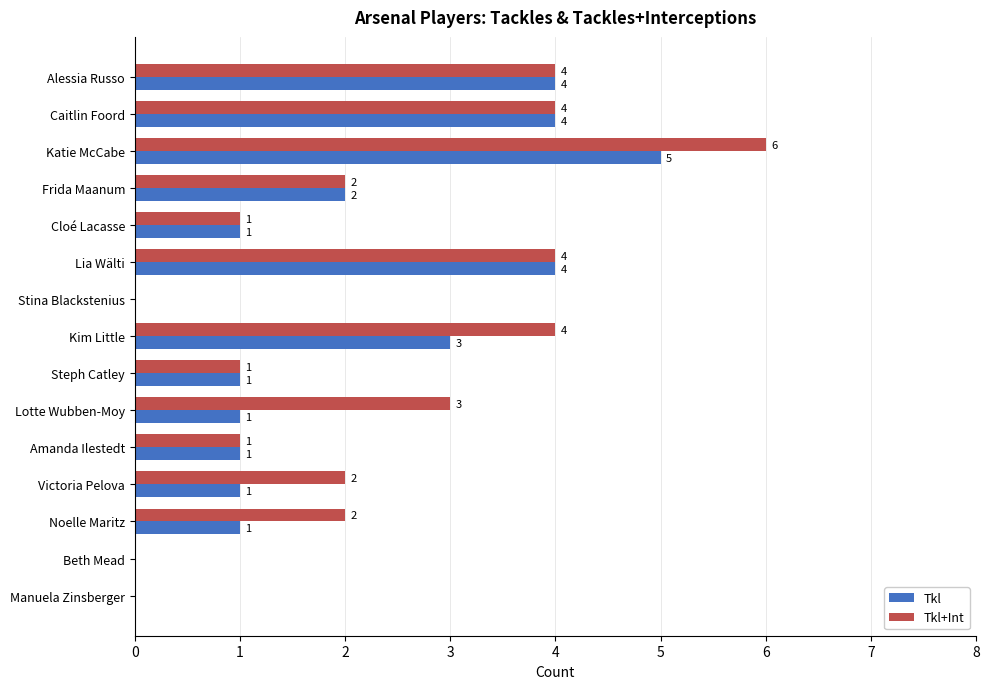

True or false: Tkl has a value of 4 at Alessia Russo.

True